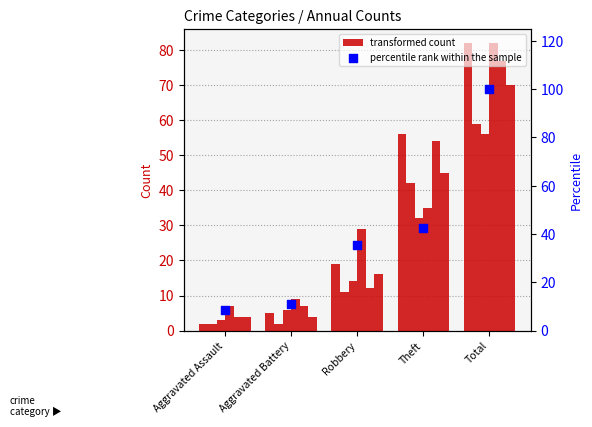

Approximately how many times larger is the value at Theft compared to Aggravated Battery?

3.9